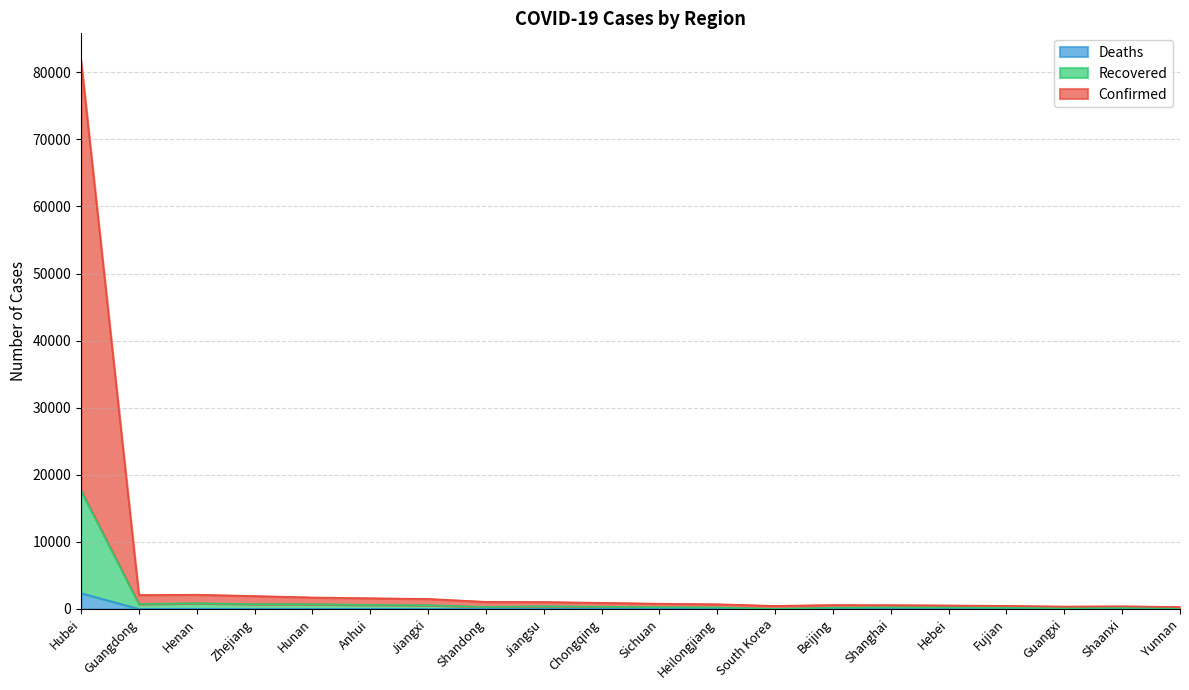

What is the value of the Confirmed point at the 5th from the left?

1709